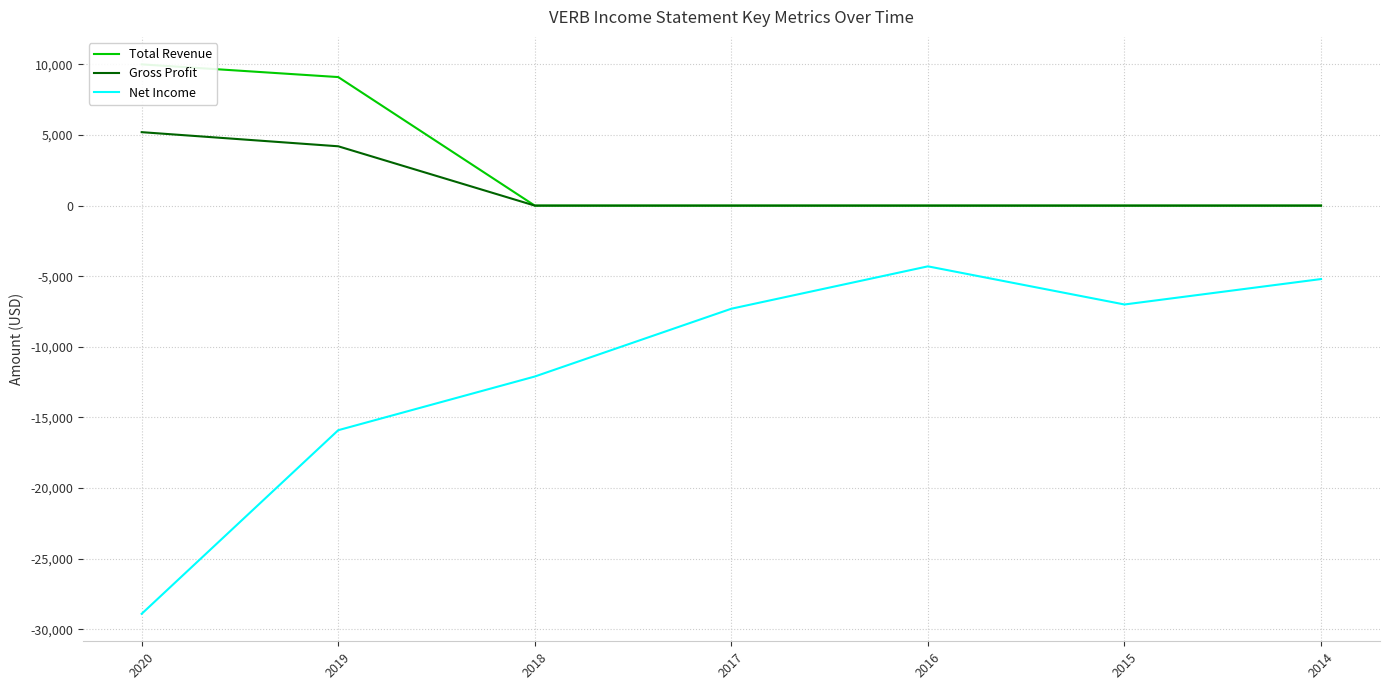

True or false: Gross Profit has more than 1 points higher than both neighbors.

False